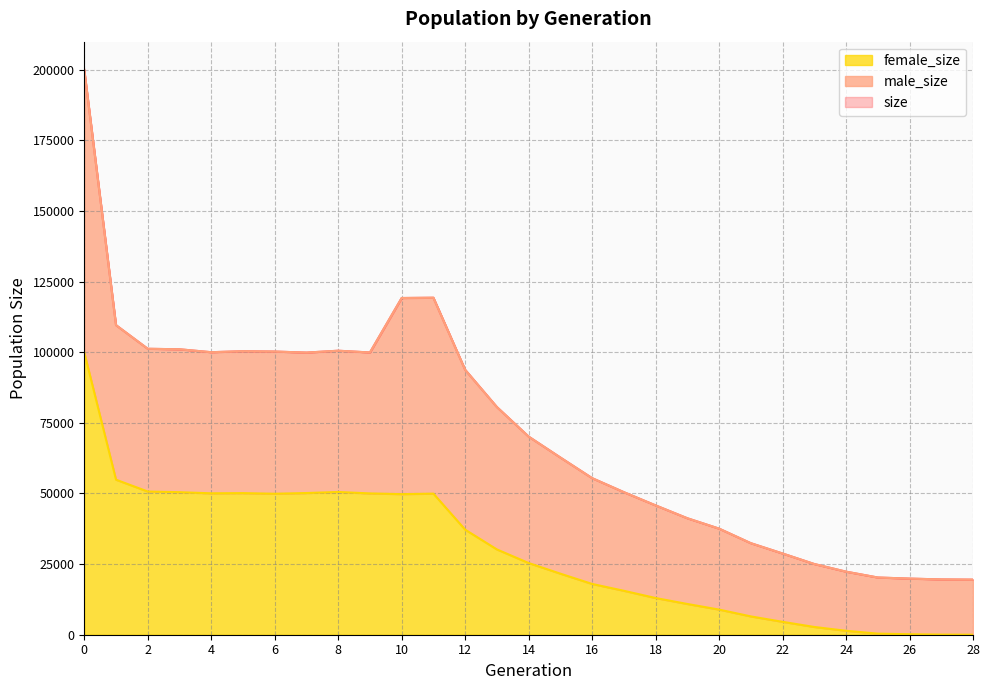

What is the sum of the size values at 25 and 1?

129841